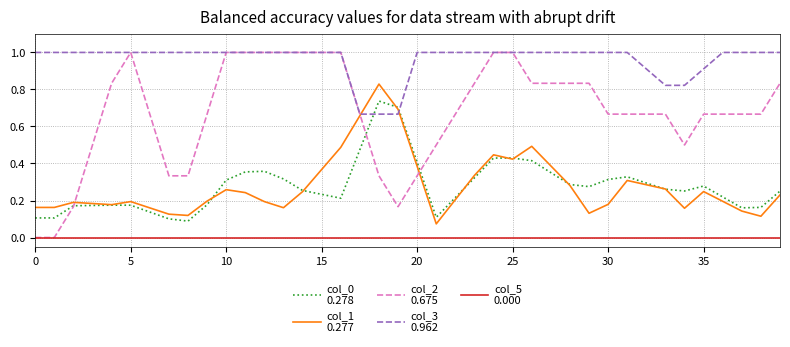

Is this an area chart (filled region under the line)?

No